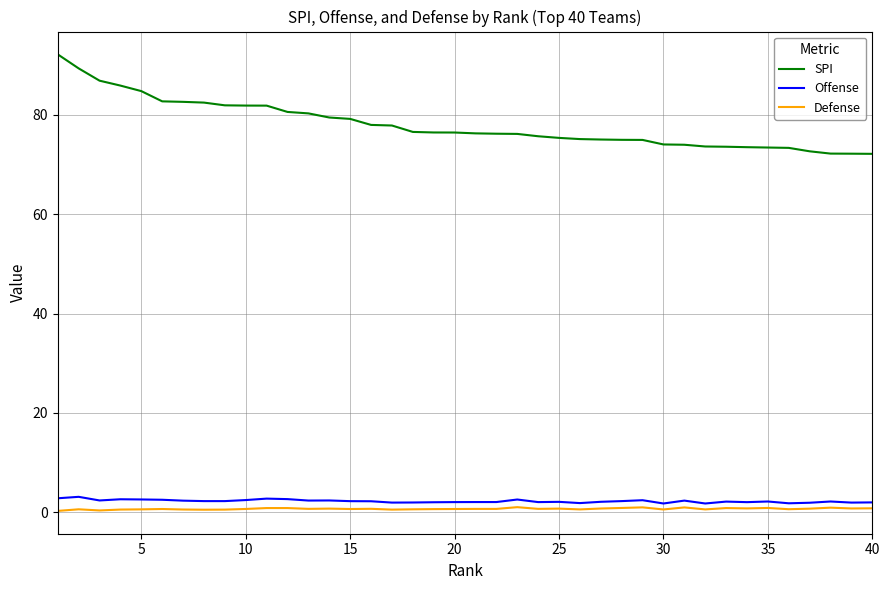

What are all the series names shown in the legend?

SPI, Offense, Defense